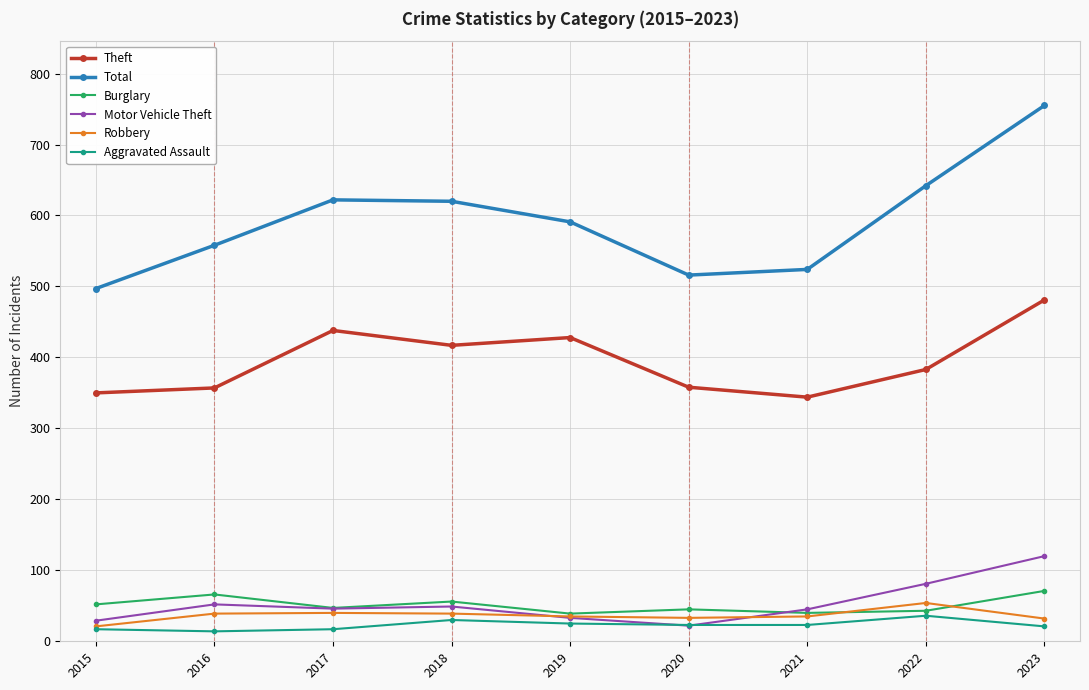

Does the chart display data point markers on the line(s)?

Yes